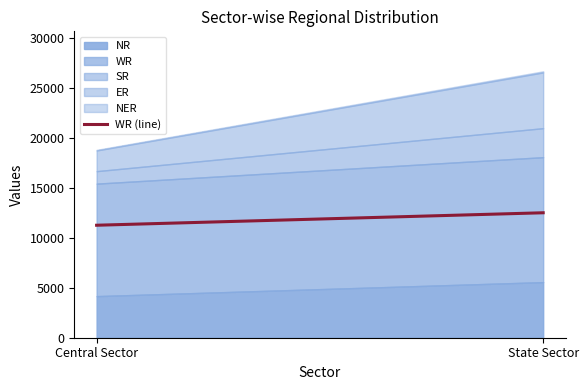

Count the values in the range 11252 to 12499.

2